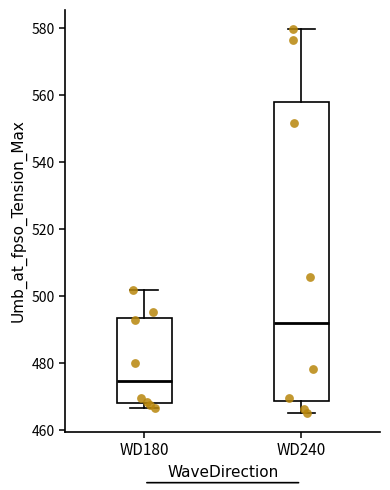

Reading left to right, transcribe this box plot: for each box, give where its median line is, the range the box spans, and where its two whiskers end, as read against the y-axis. The values are not printed on the chart, so give them approximately, as read against the axis.

WD180: median 474, box 468 to 494, whiskers 466 to 502
WD240: median 492, box 468 to 558, whiskers 466 to 580